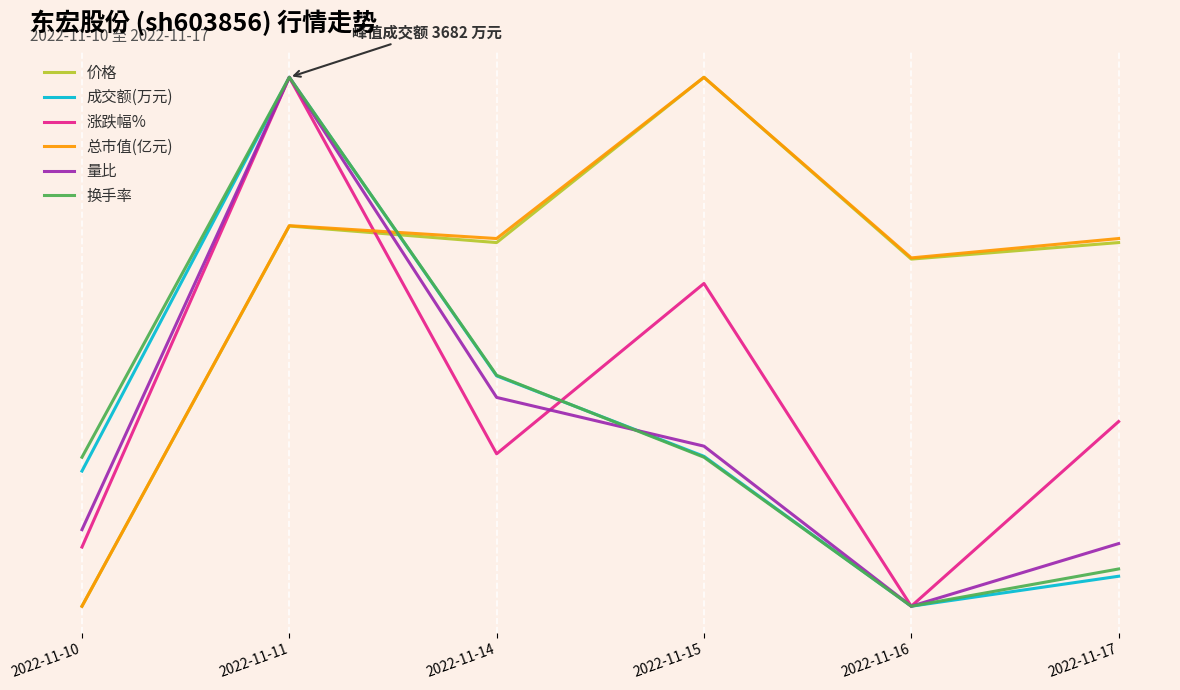

How many times do 涨跌幅% and 量比 cross each other?

1